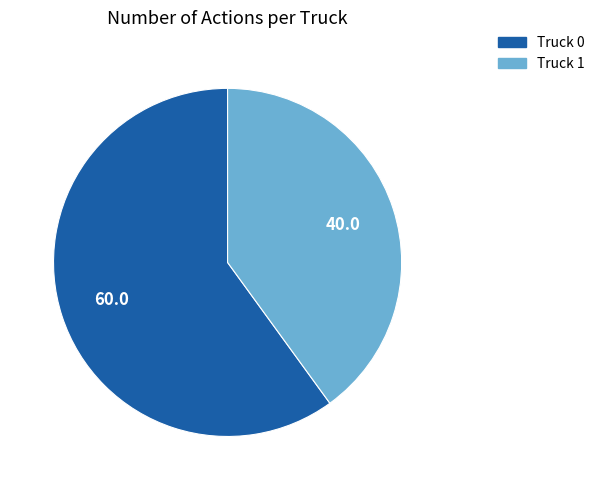

Count the number of slices in the pie.

2